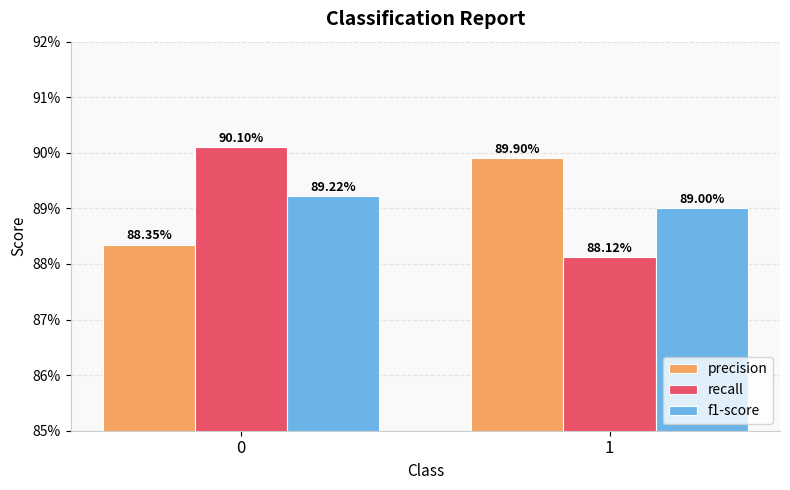

Are the bars horizontal?

No